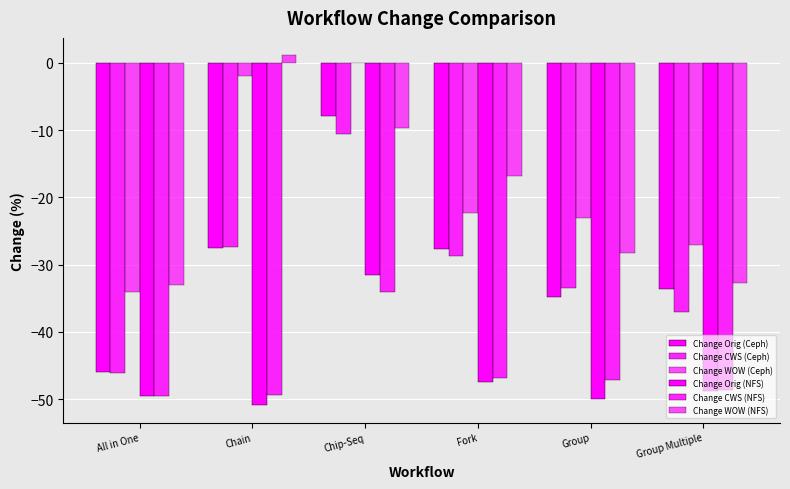

How many distinct data groups are displayed?

6